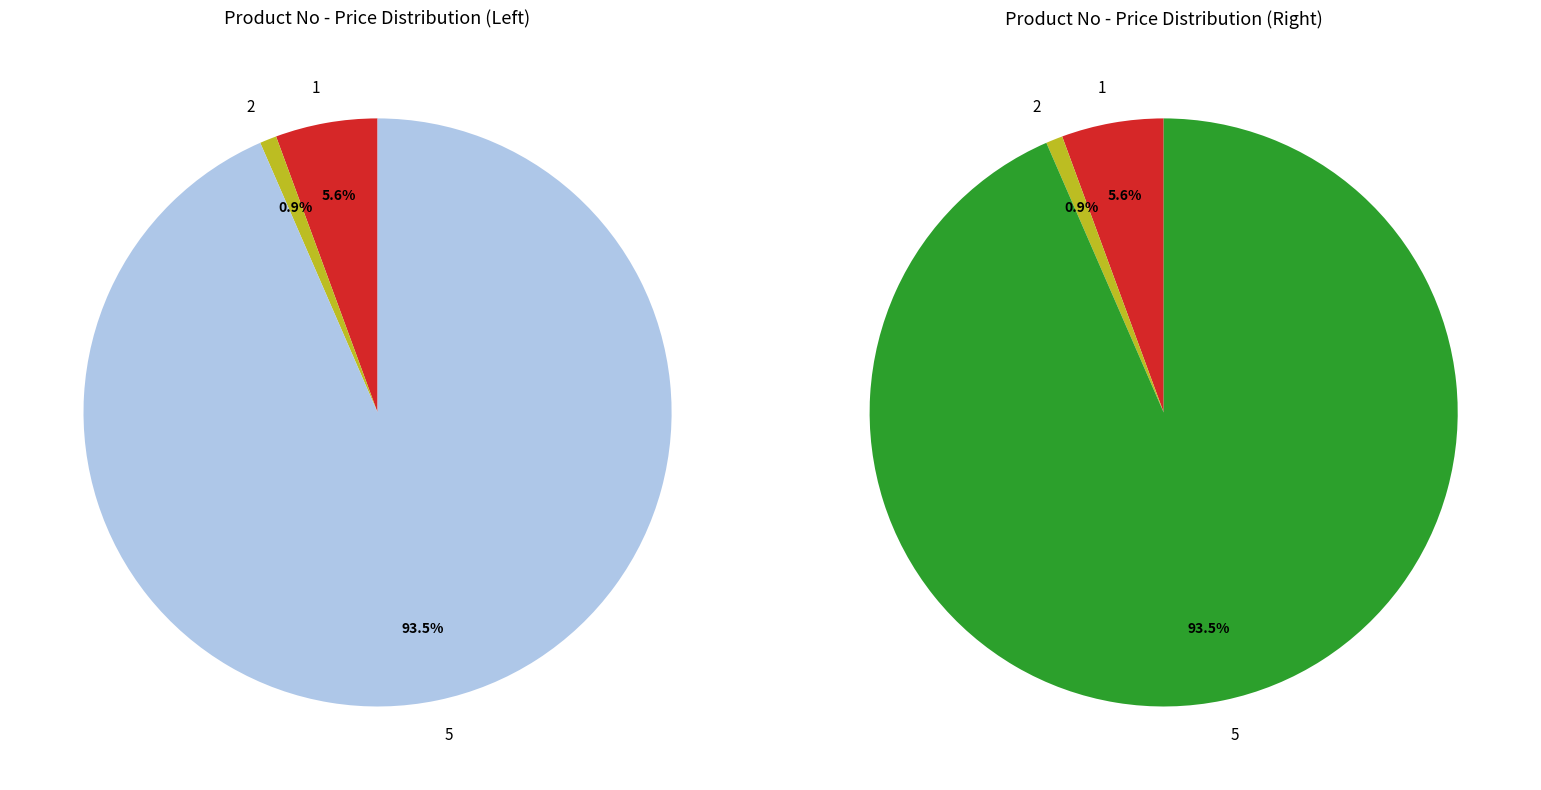

What portion of the pie excludes 2?

99.1%